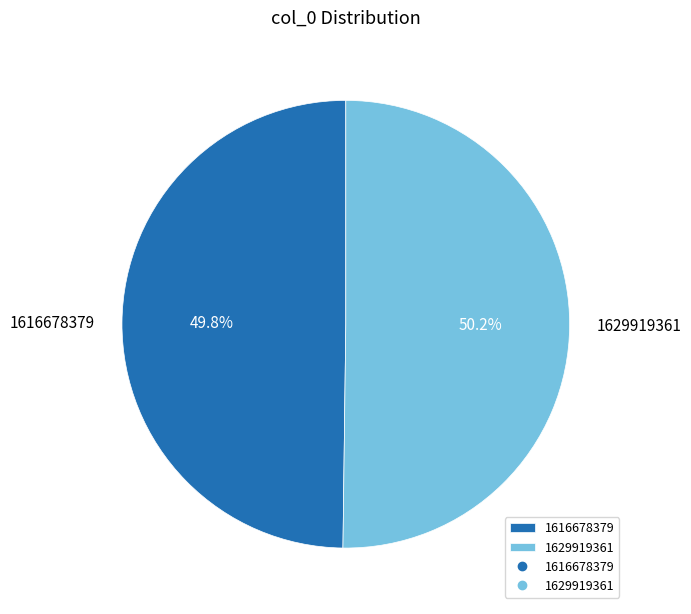

Is there a majority slice in this chart?

Yes